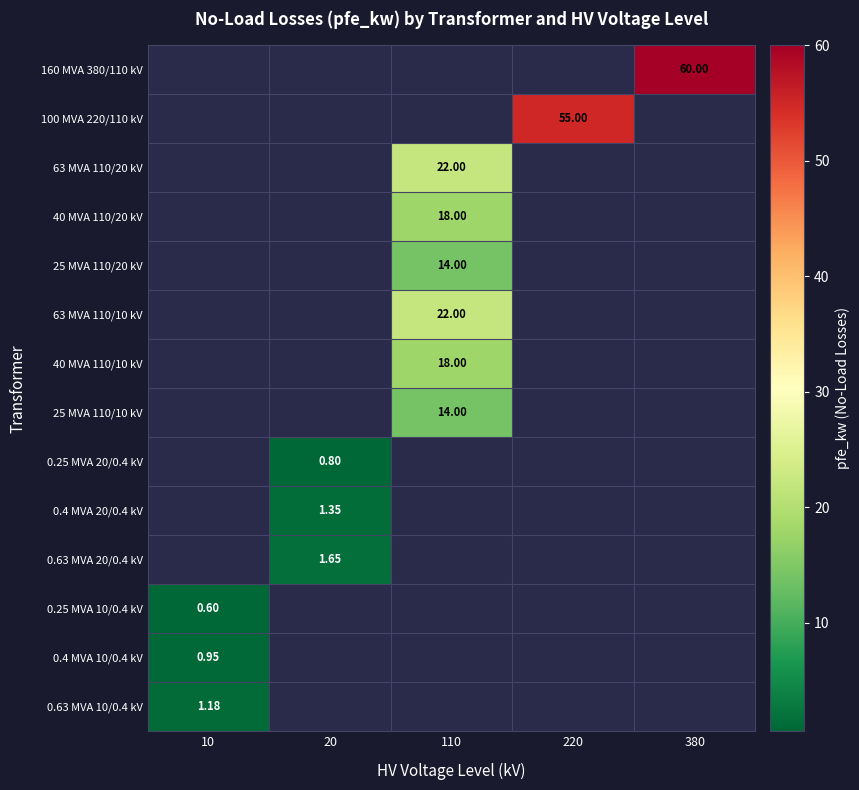

Which category has the highest value across all series?

380